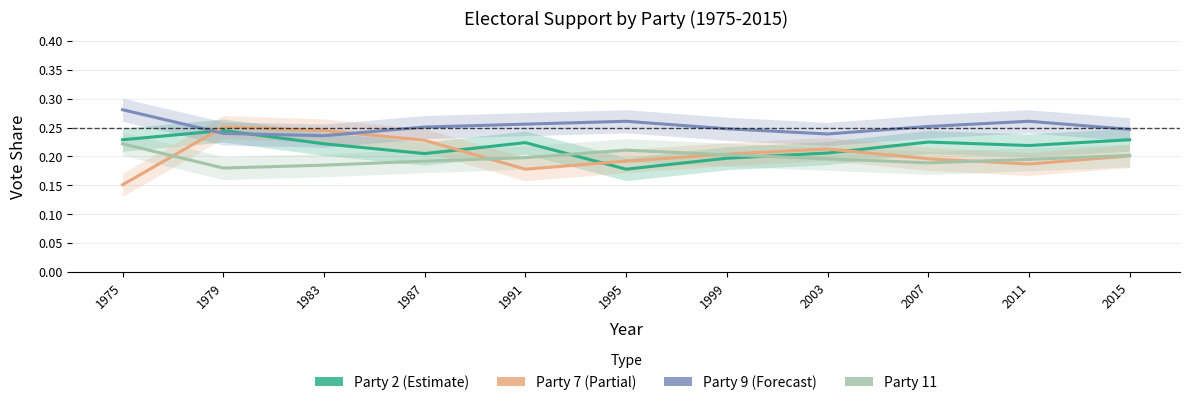

At which label does Party 7 reach its minimum?

1975